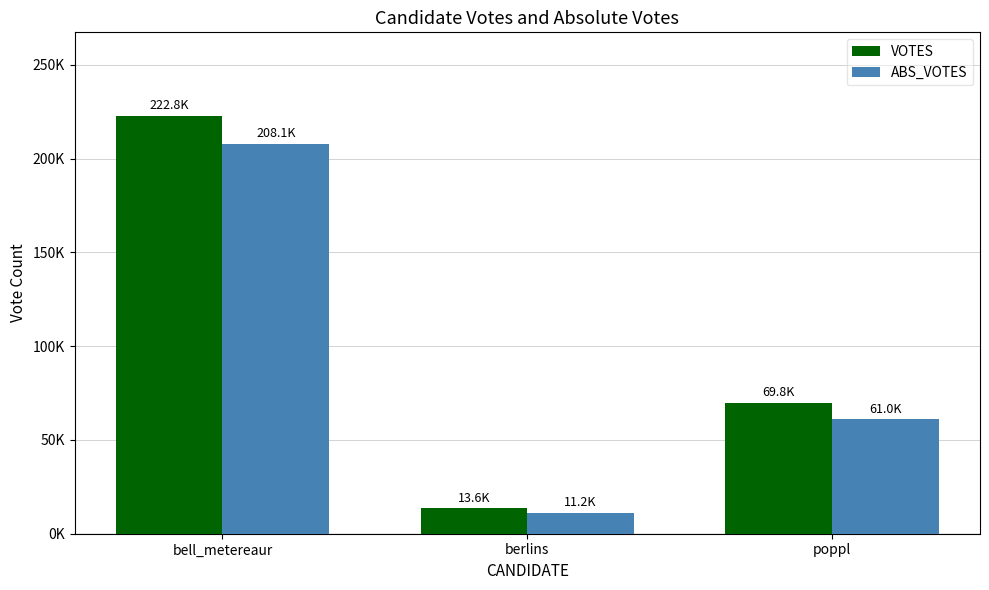

What is the label of the 1st bar from the right?

poppl